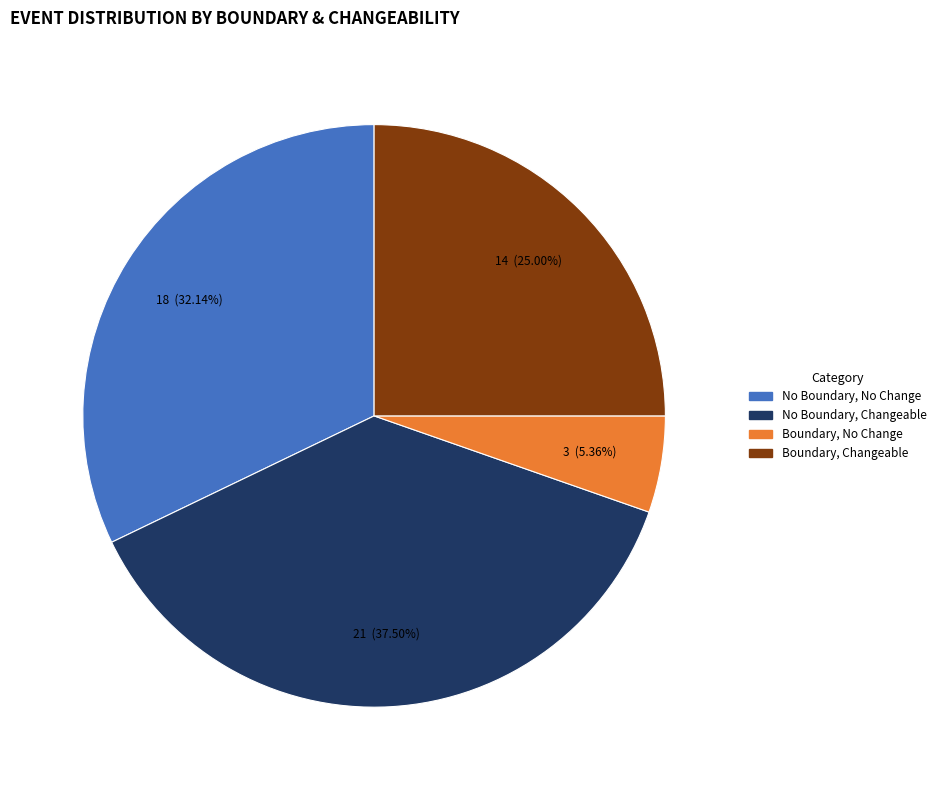

Between Boundary, No Change and No Boundary, No Change, which is larger?

No Boundary, No Change